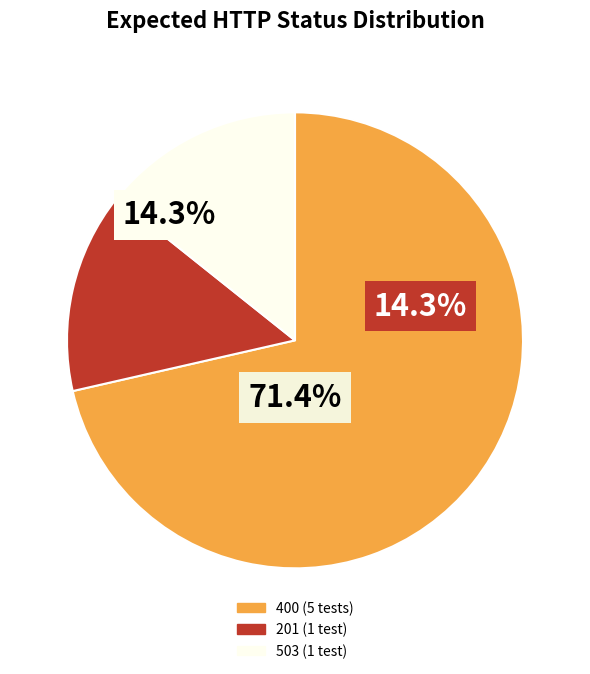

What is the smallest slice in the pie chart?

1